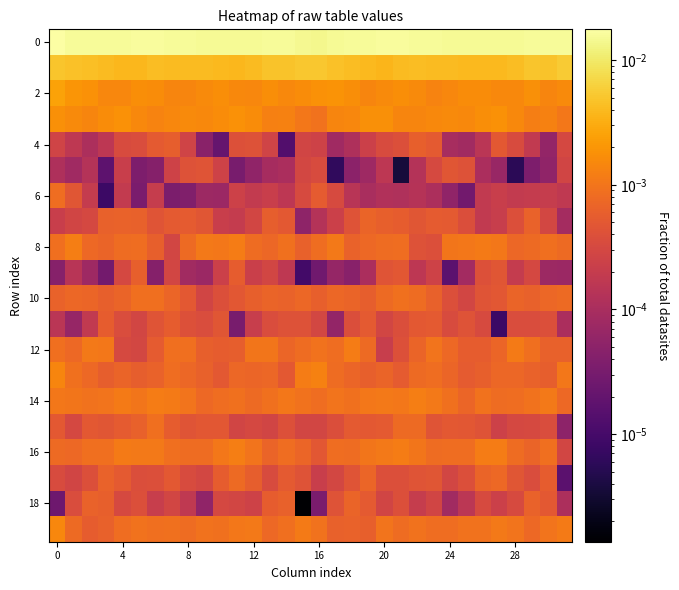

How many series are shown in this chart?

20